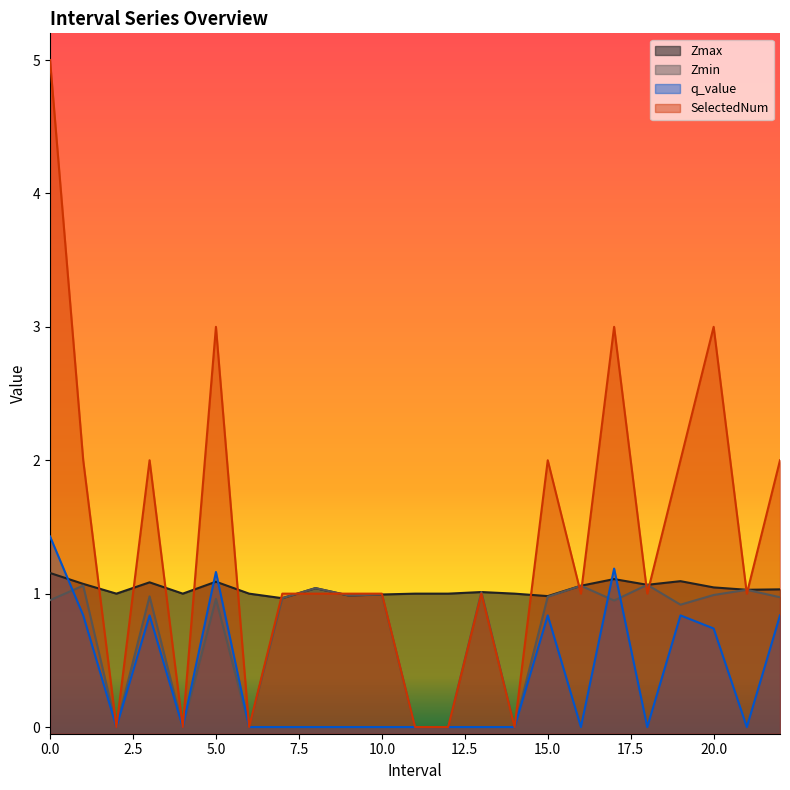

Is it true that Zmax equals 1.7 at 16.0?

False